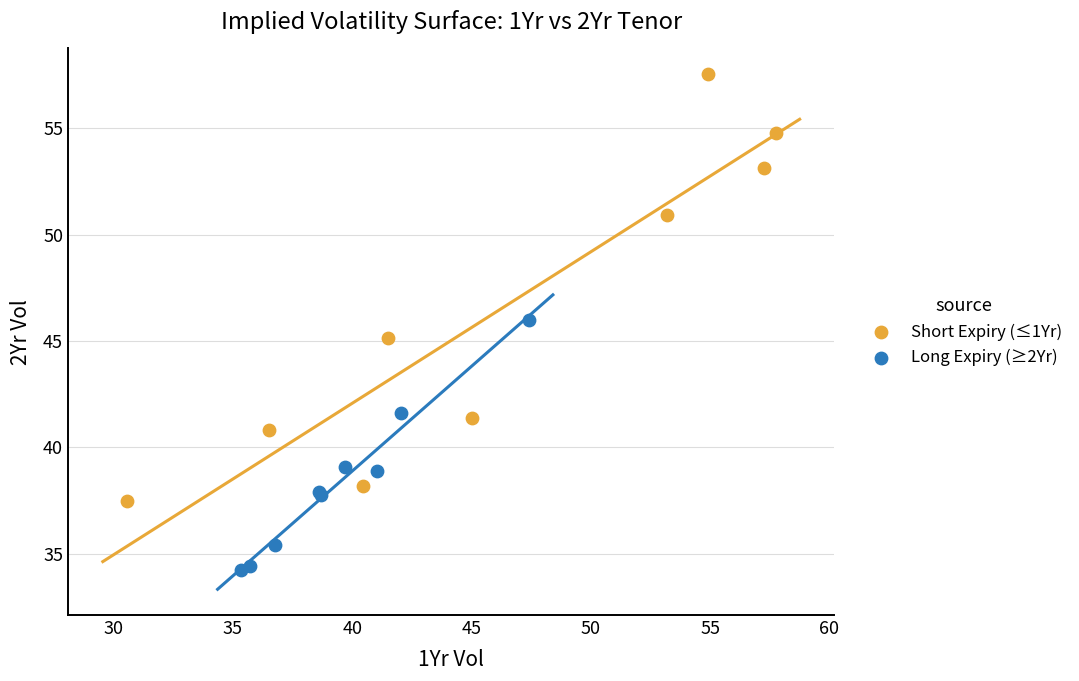

Which series has the widest spread of Y values?

Short Expiry (≤1Yr)